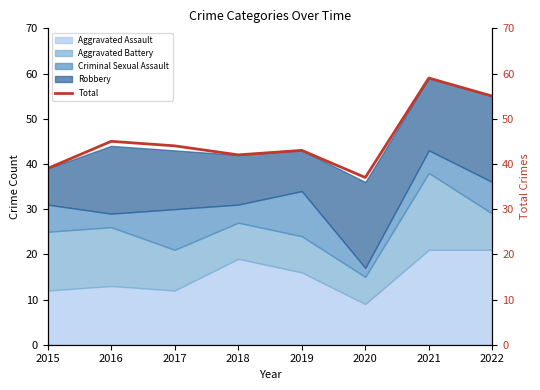

How many interior local valleys (lower than both neighbors) does the data have?

2